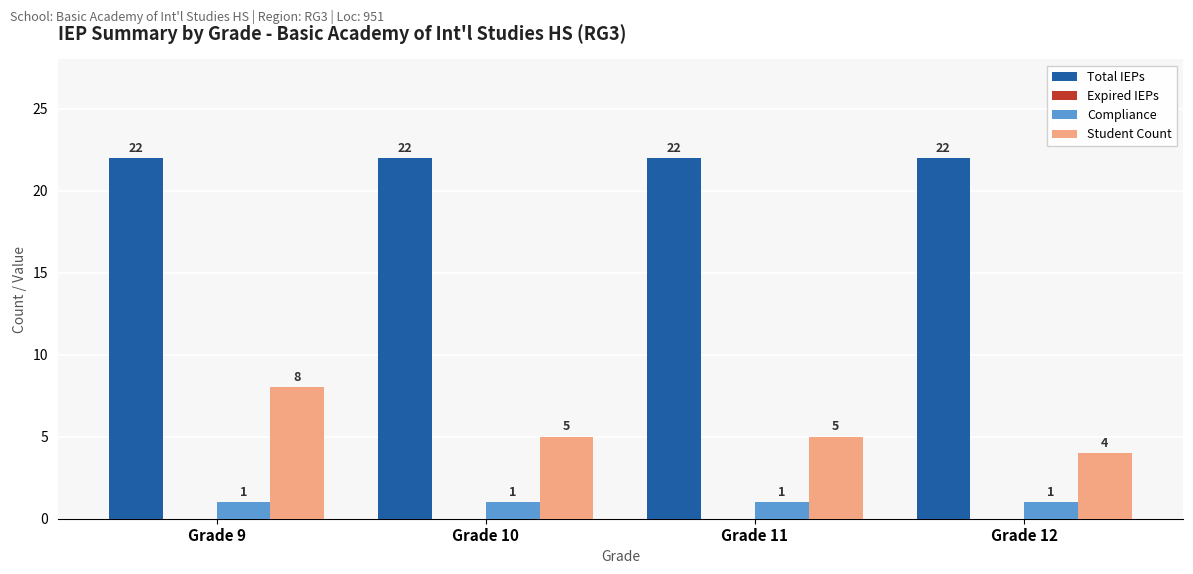

At which category is the sum across all series the highest?

Grade 9